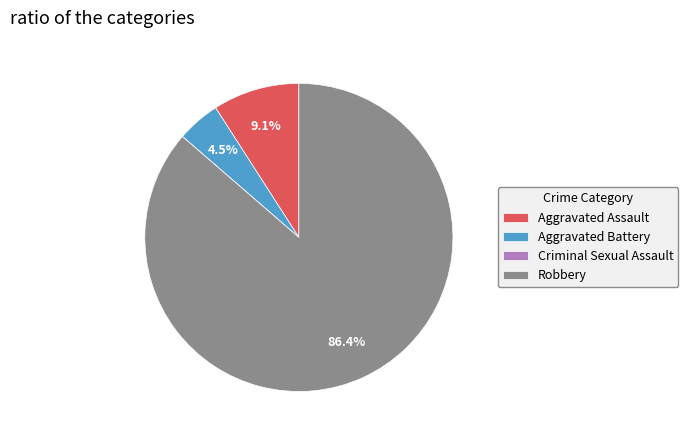

Between Robbery and Aggravated Assault, which is larger?

Robbery